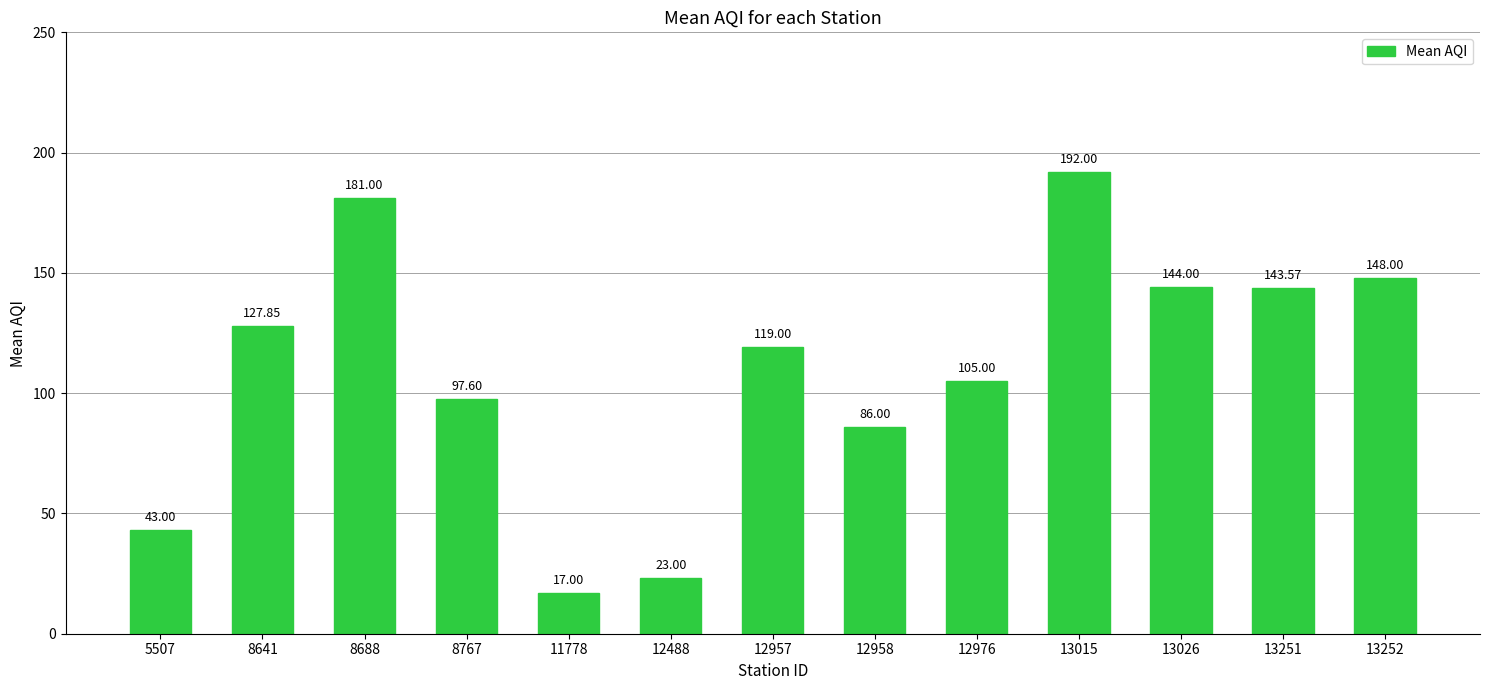

What is the greatest value displayed?

192.0